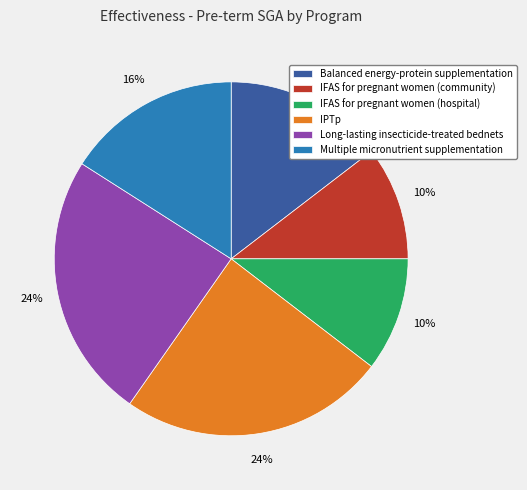

Is it true that IFAS for pregnant women (hospital) is 10% of the pie?

True